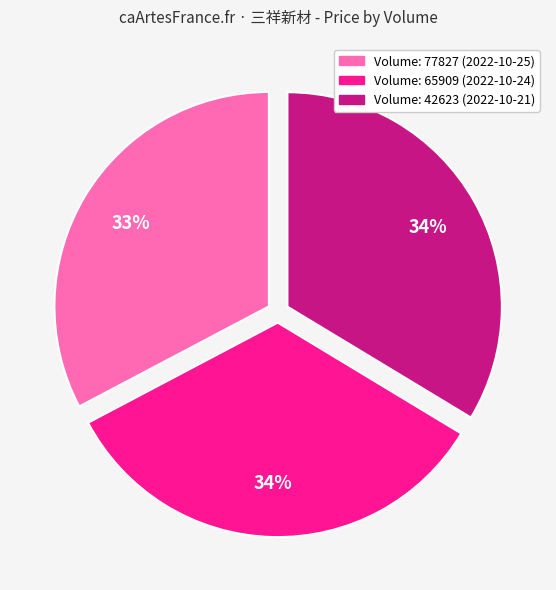

To the nearest percent, what is the difference between the largest and smallest slice percentages?

1%